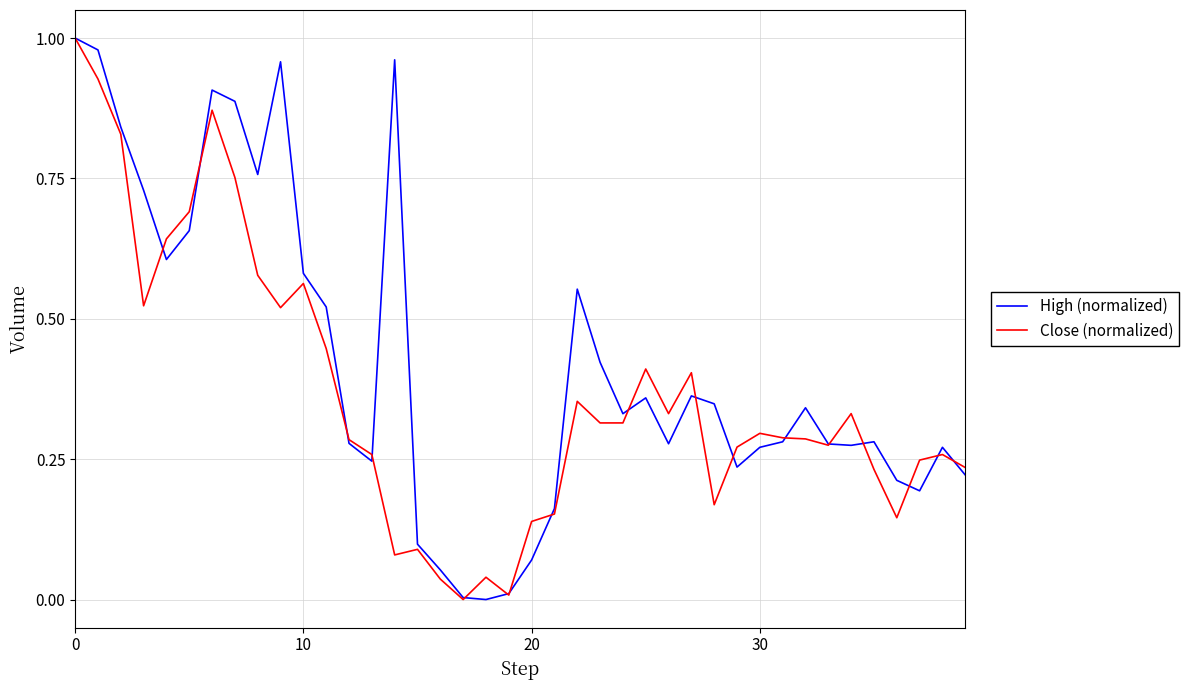

List the series in order of their overall mean, highest first.

High (normalized), Close (normalized)